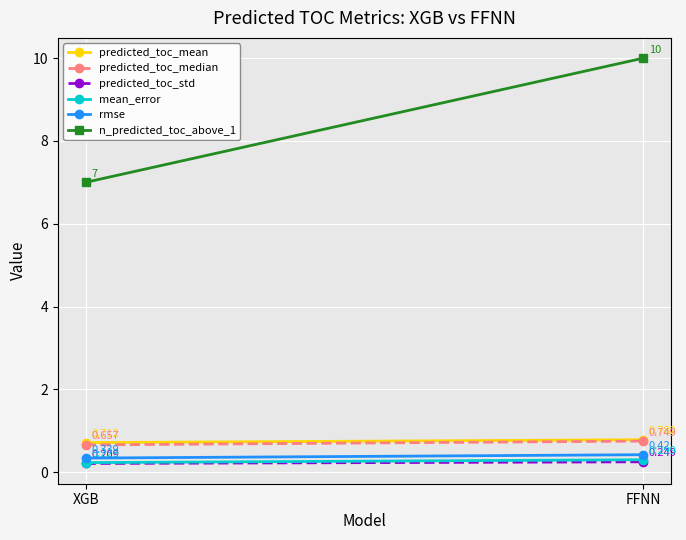

Between XGB and FFNN, which is larger?

FFNN